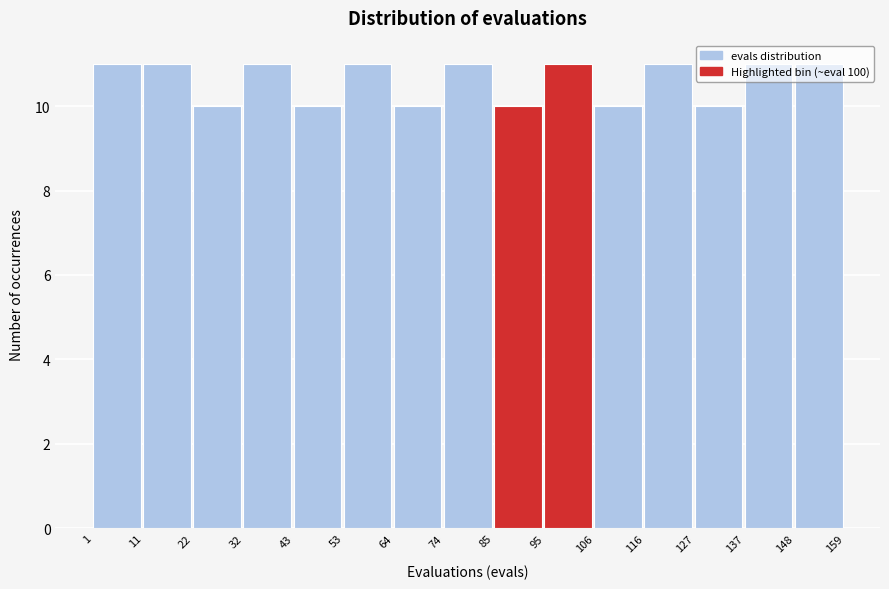

What is the height of the bar covering 106 to 116 on the x-axis? The values are not printed on the chart, so give them approximately, as read against the axis.

10